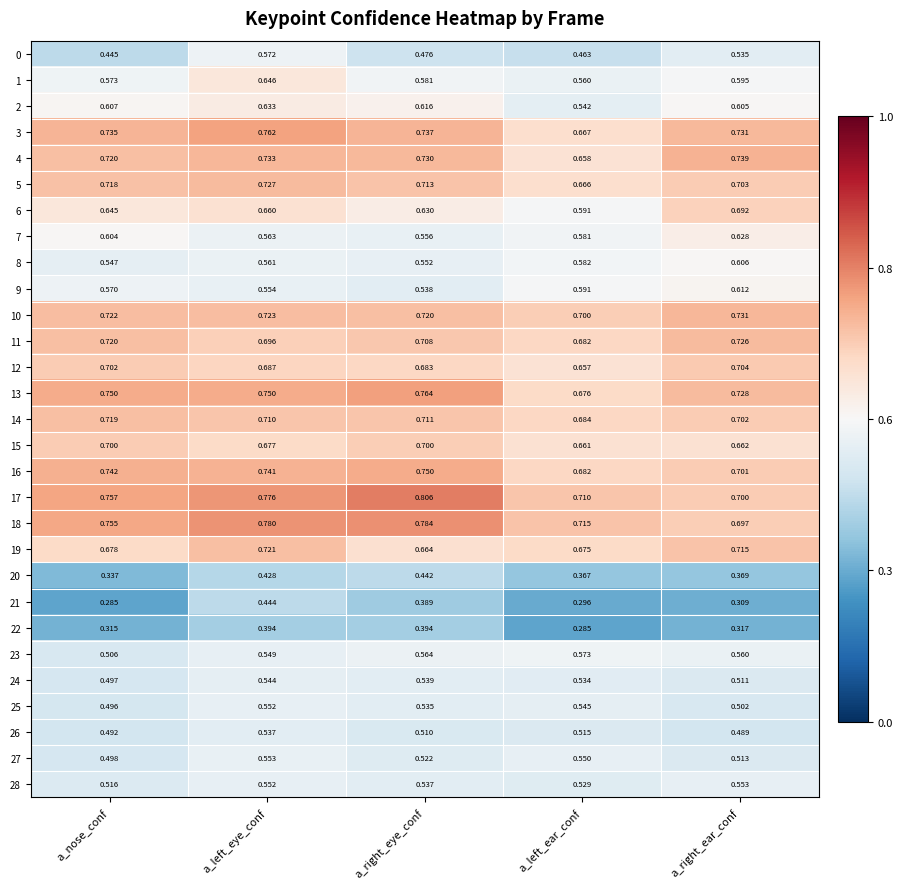

At how many categories does at least one series exceed 0?

5